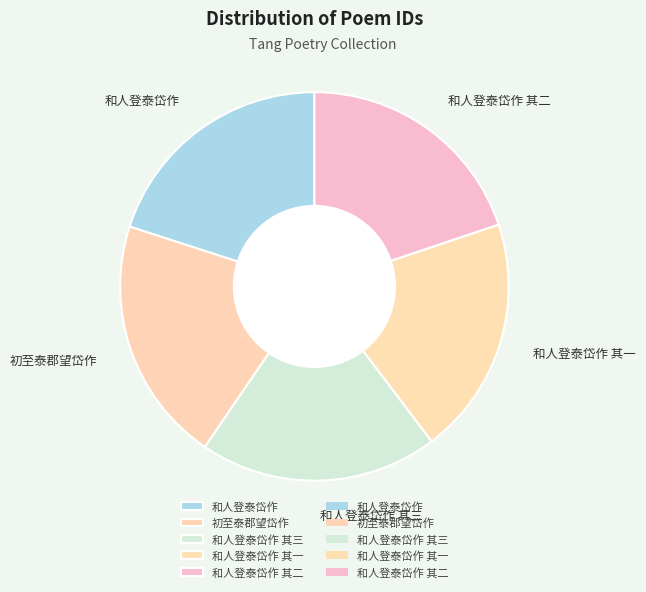

True or false: 初至泰郡望岱作 accounts for 31% of the total.

False